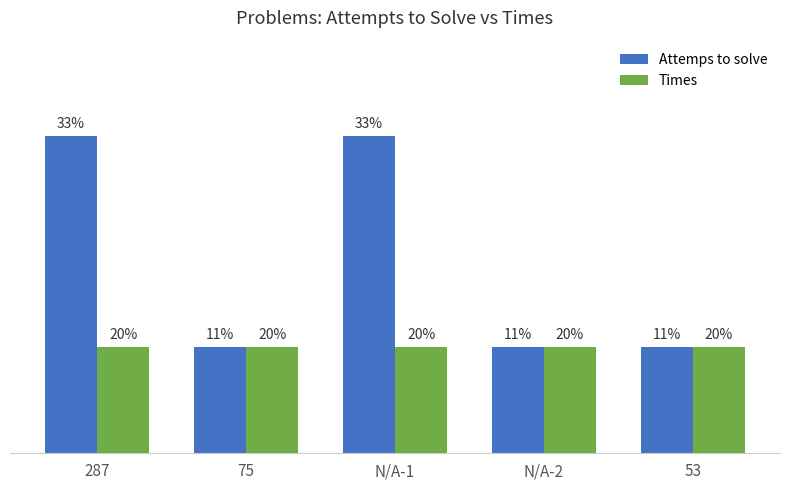

Does the chart contain any negative values?

No